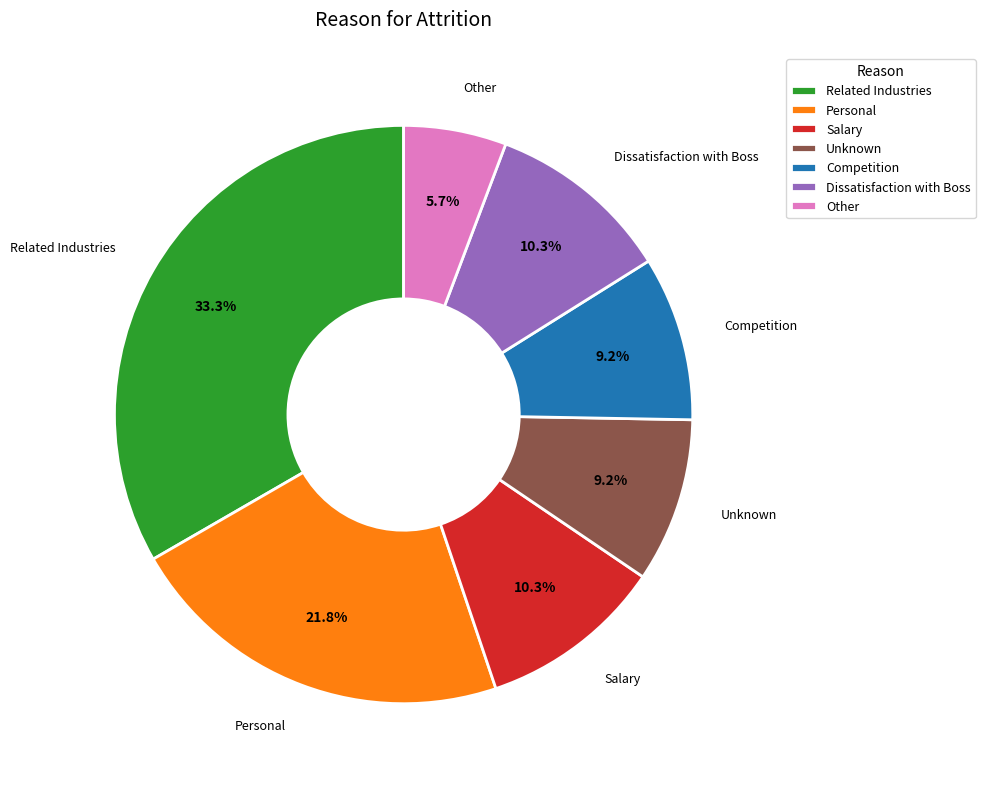

Combined, what portion of the pie is Competition and Unknown?

18.4%